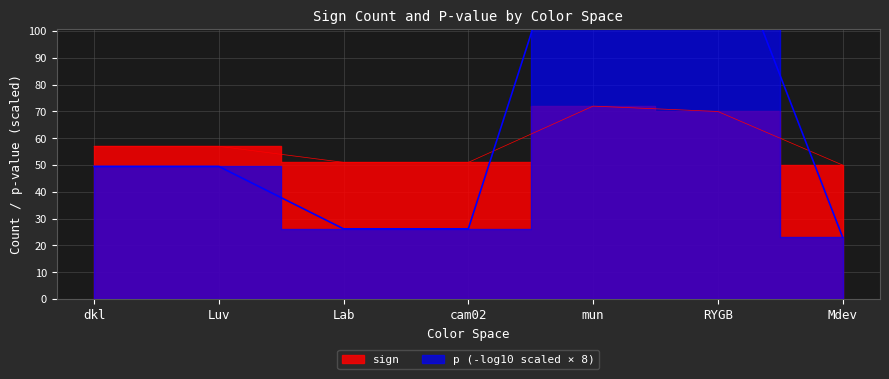

At which label does the data first exceed 57?

mun